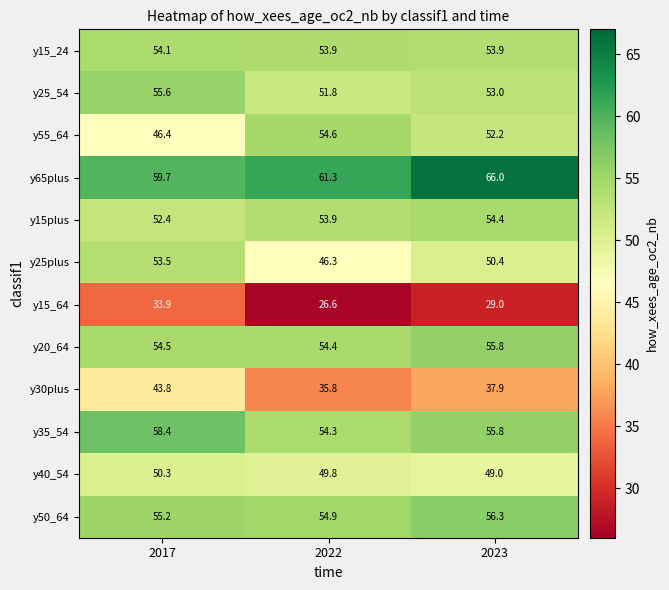

Which series has the largest range (max minus min)?

y55_64